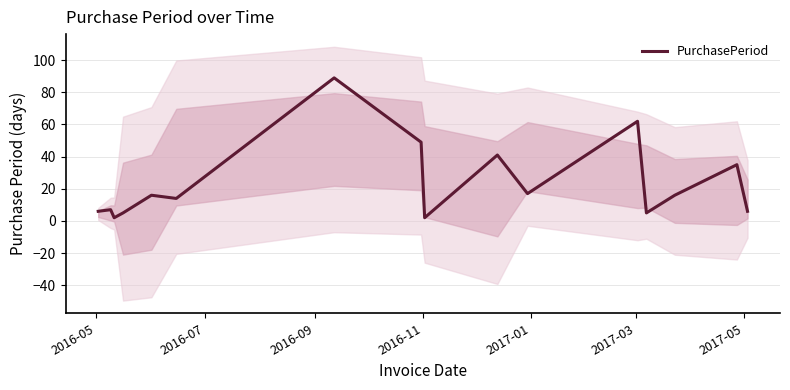

How many distinct data groups are displayed?

1